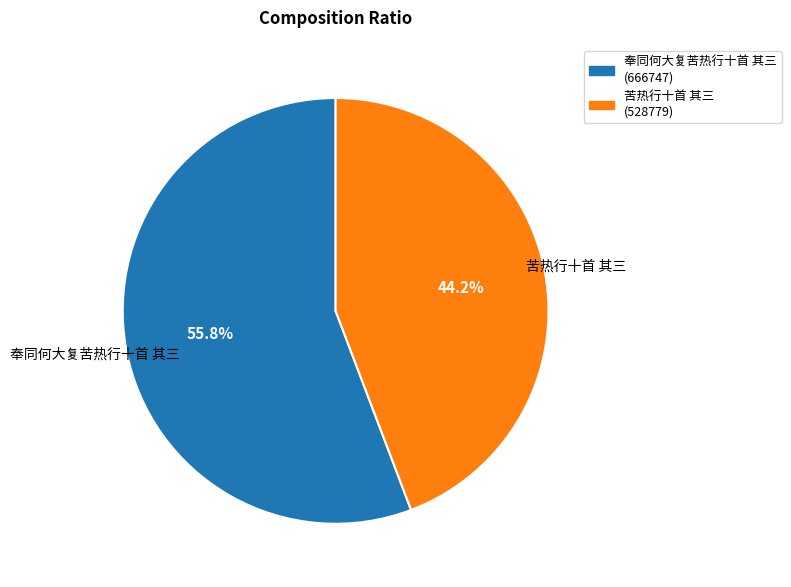

Does any single category account for the majority?

Yes